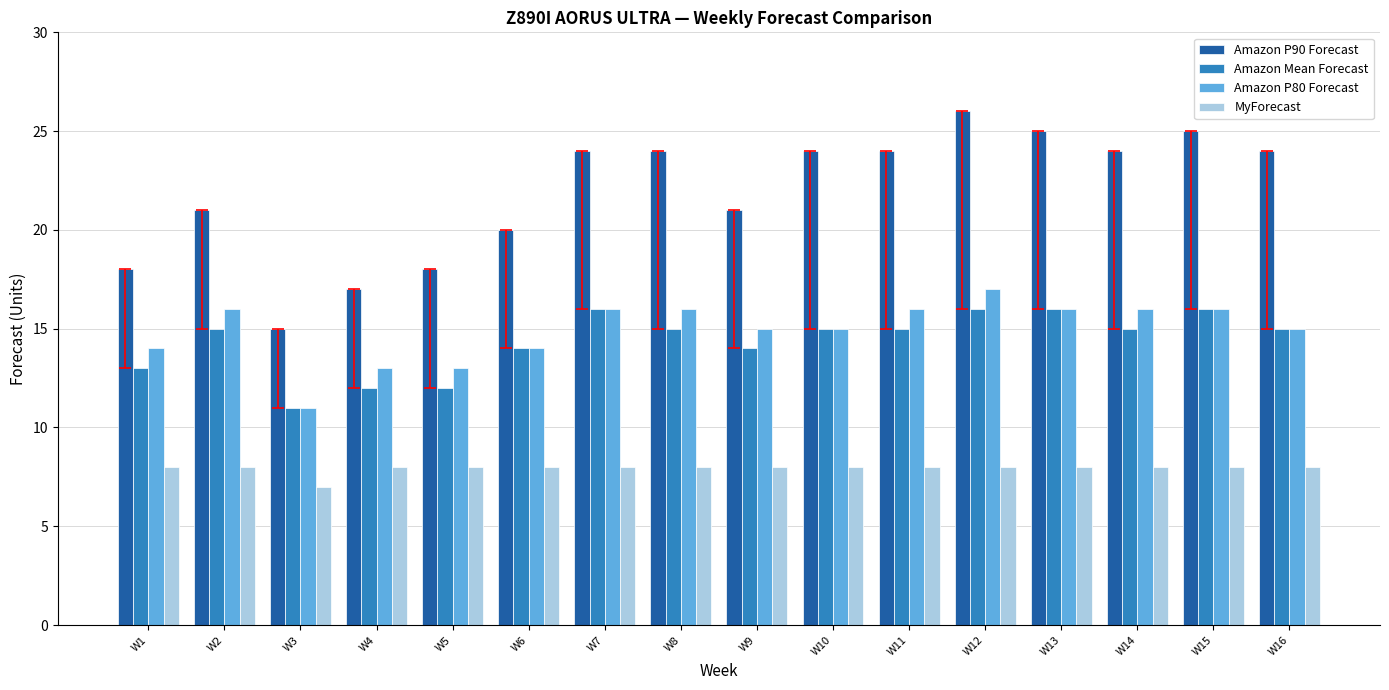

True or false: Amazon Mean Forecast has a value of 15 at W11.

True